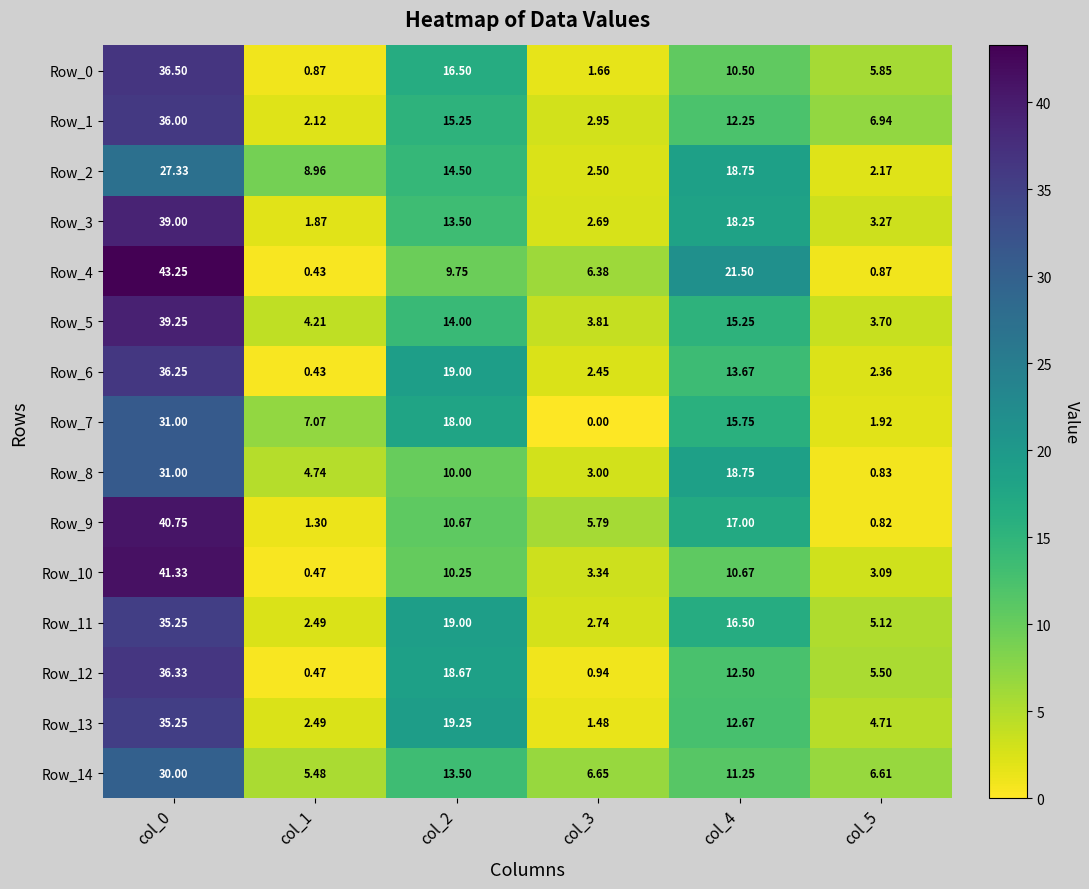

Is the value of Row_3 at col_1 greater than the value of Row_10 at col_0?

No